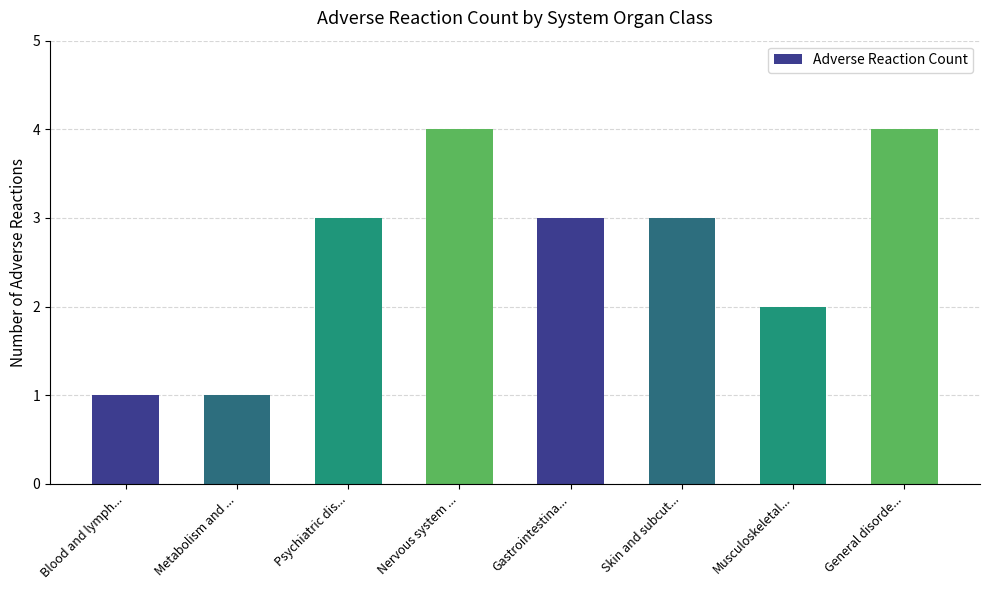

Reading left to right, list all the values displayed in this chart.

1	1	3	4	3	3	2	4